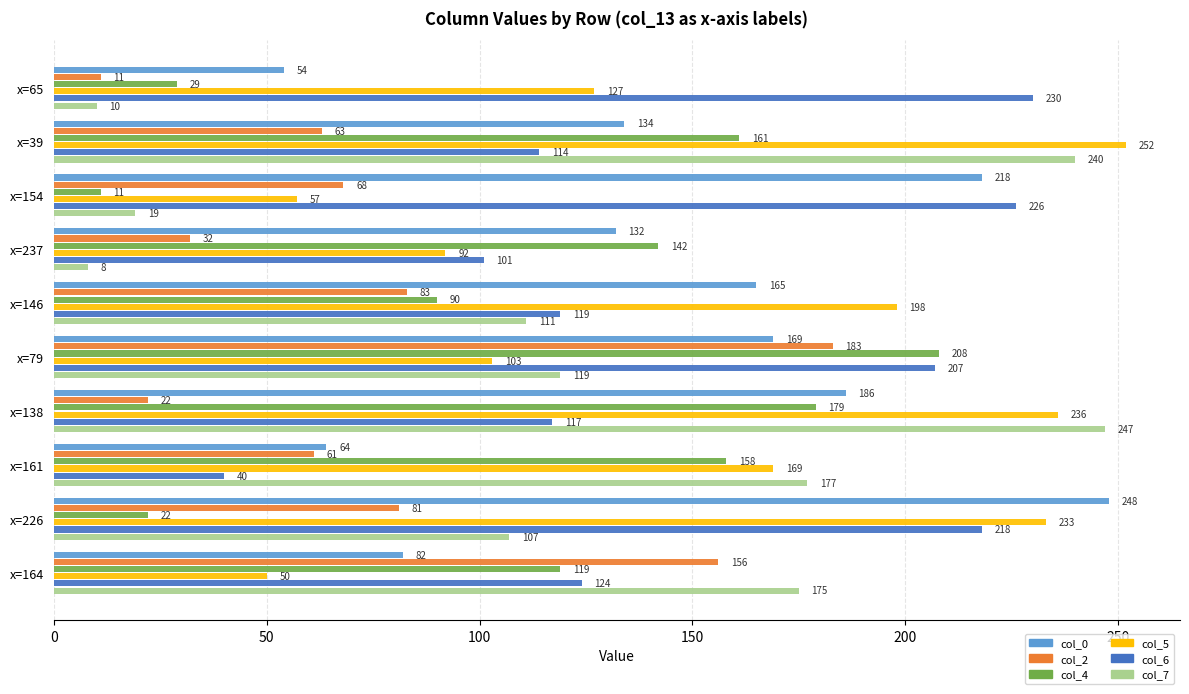

At how many categories does at least one series exceed 114?

10